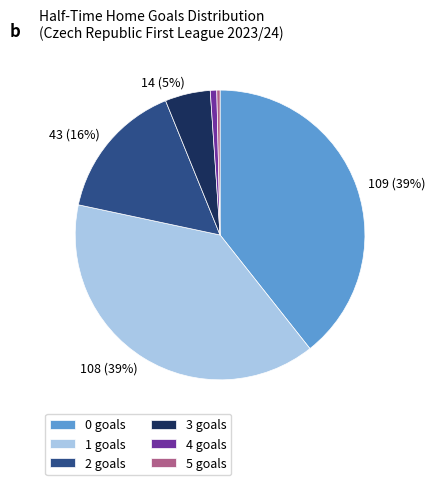

Does any single category account for the majority?

No